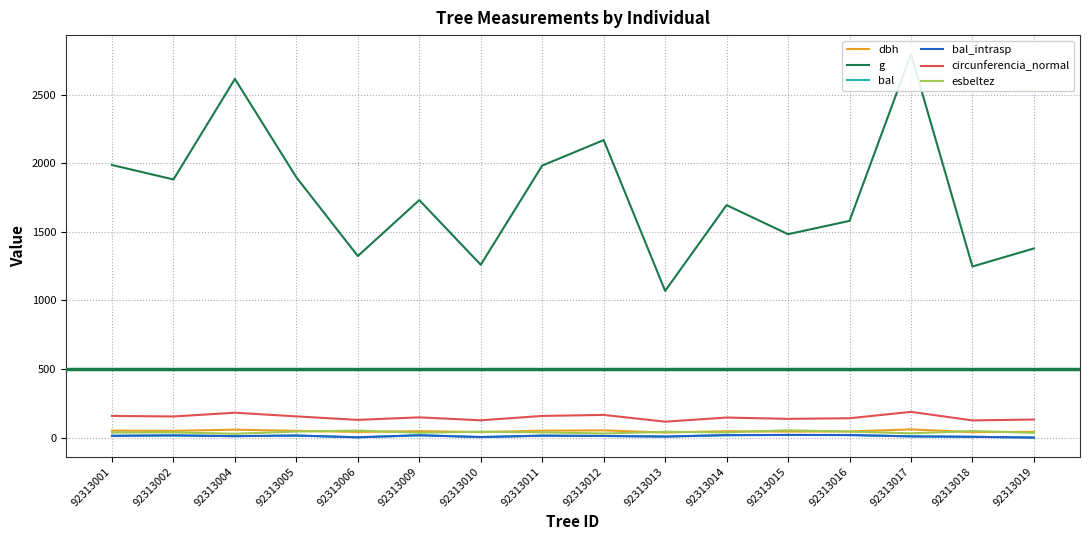

What is the total value across all series at 92313004?

2902.1